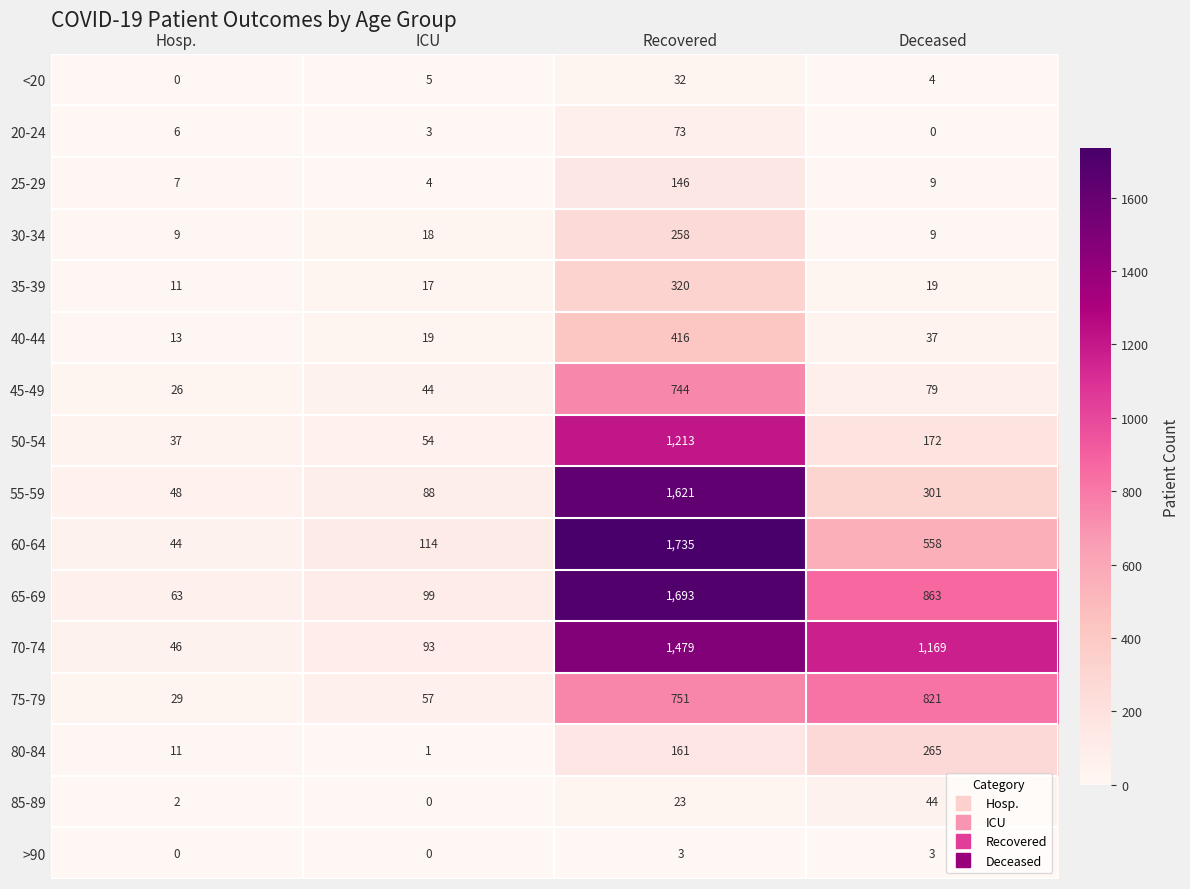

Rank the series by their maximum value, from lowest to highest.

>90, <20, 85-89, 20-24, 25-29, 30-34, 80-84, 35-39, 40-44, 45-49, 75-79, 50-54, 70-74, 55-59, 65-69, 60-64